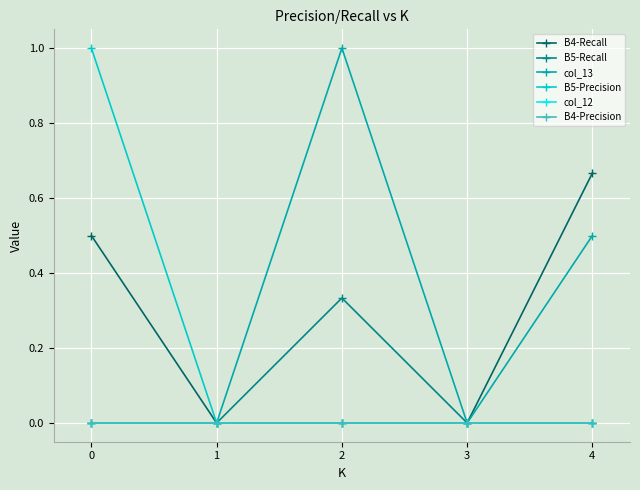

True or false: B4-Recall and B5-Recall intersect in this chart.

False